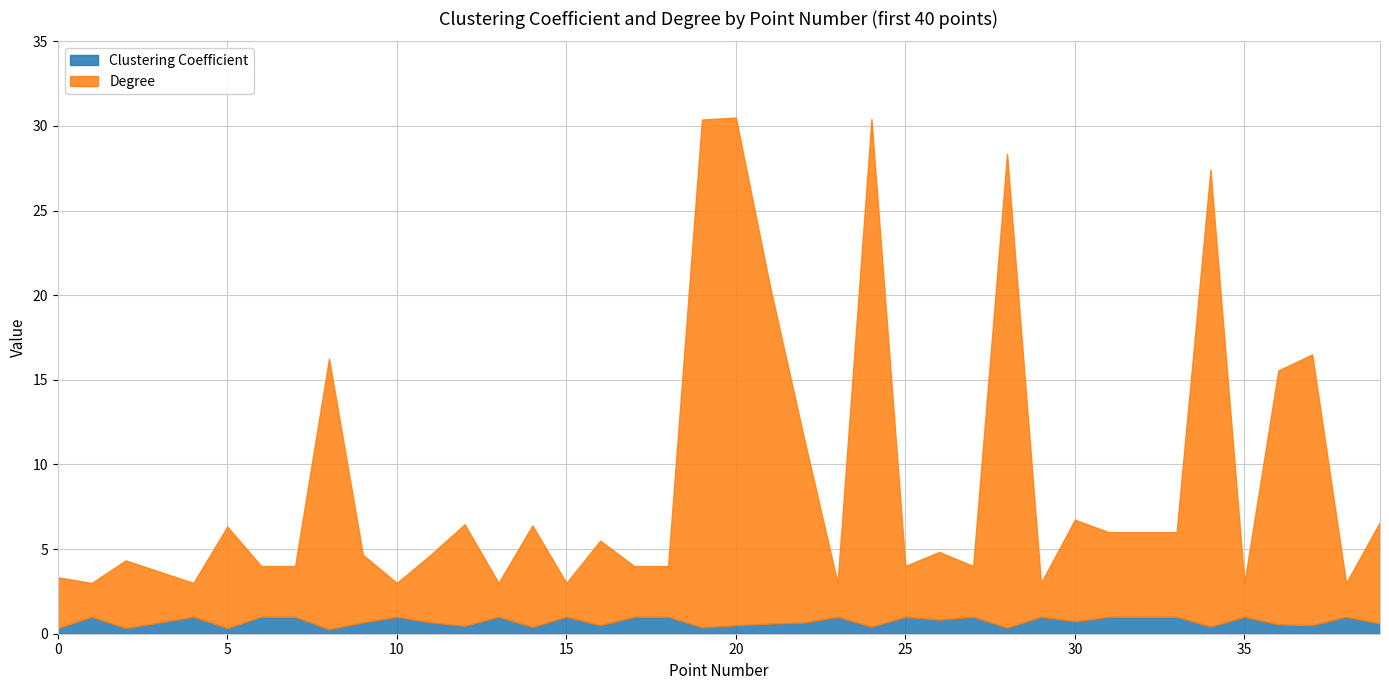

At which category does Clustering Coefficient reach its first local valley?

2